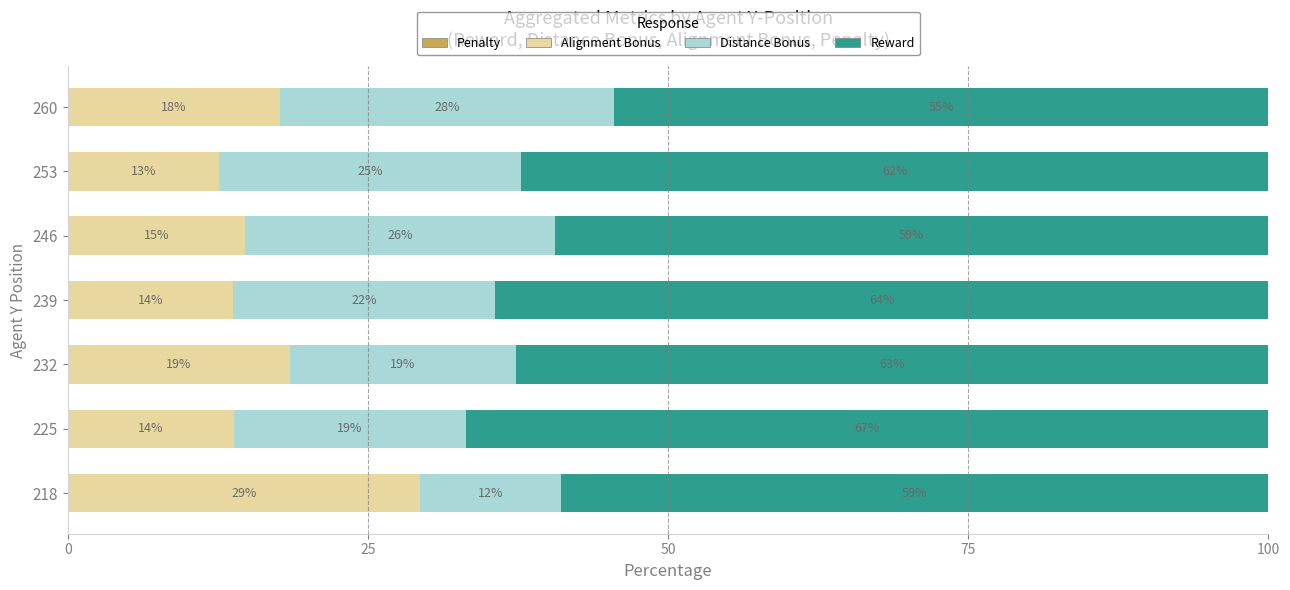

What is the value of the reward bar at the 4th from the left?

64.4